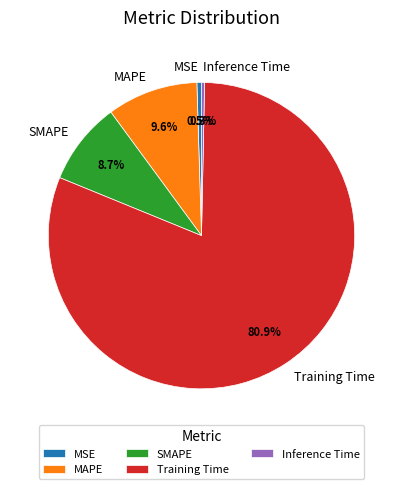

Between Training Time and MAPE, which is larger?

Training Time